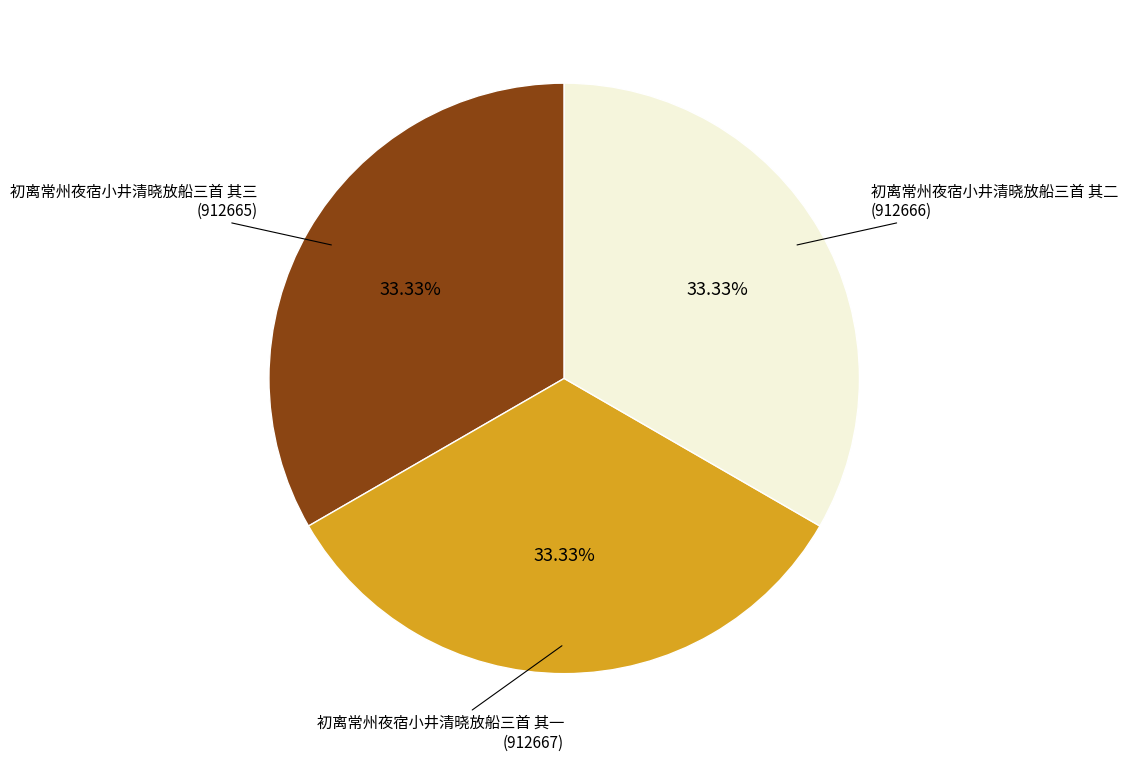

Combined, what portion of the pie is 初离常州夜宿小井清晓放船三首 其三 and 初离常州夜宿小井清晓放船三首 其二?

66.7%